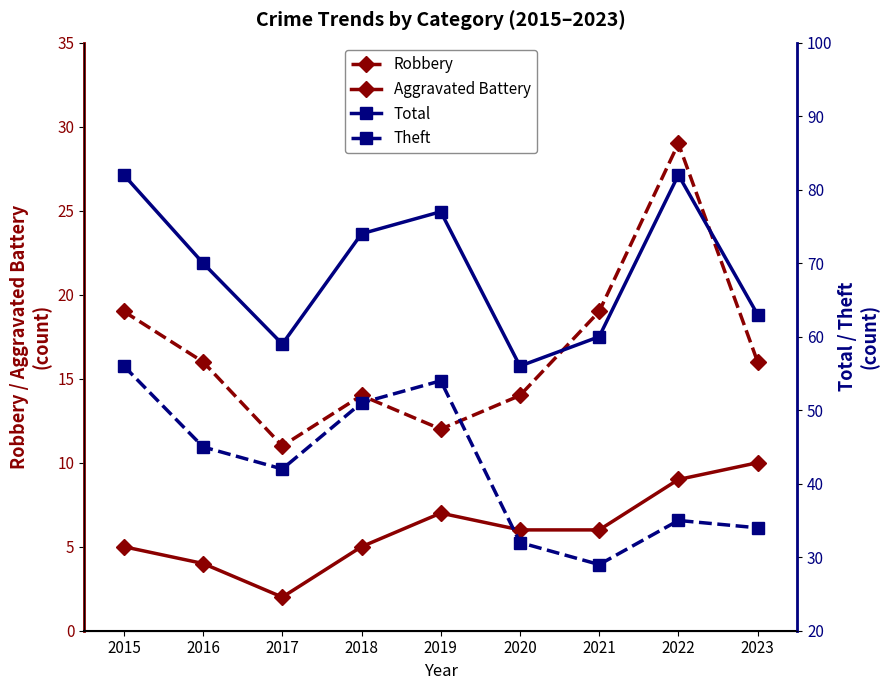

What is the value of the Theft point at the 6th from the left?

32